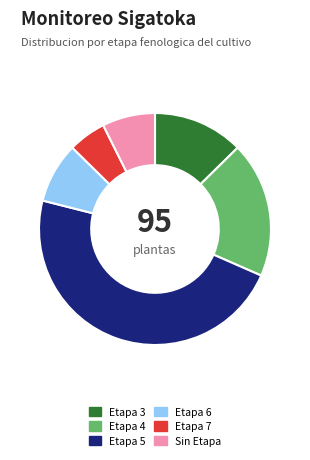

Does any single category account for the majority?

No